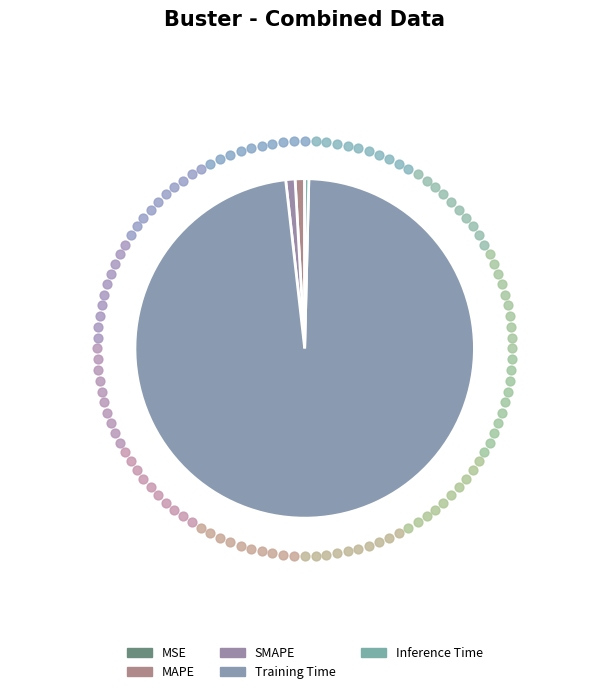

To the nearest percent, what is the difference between the SMAPE and Training Time slice percentages?

97%